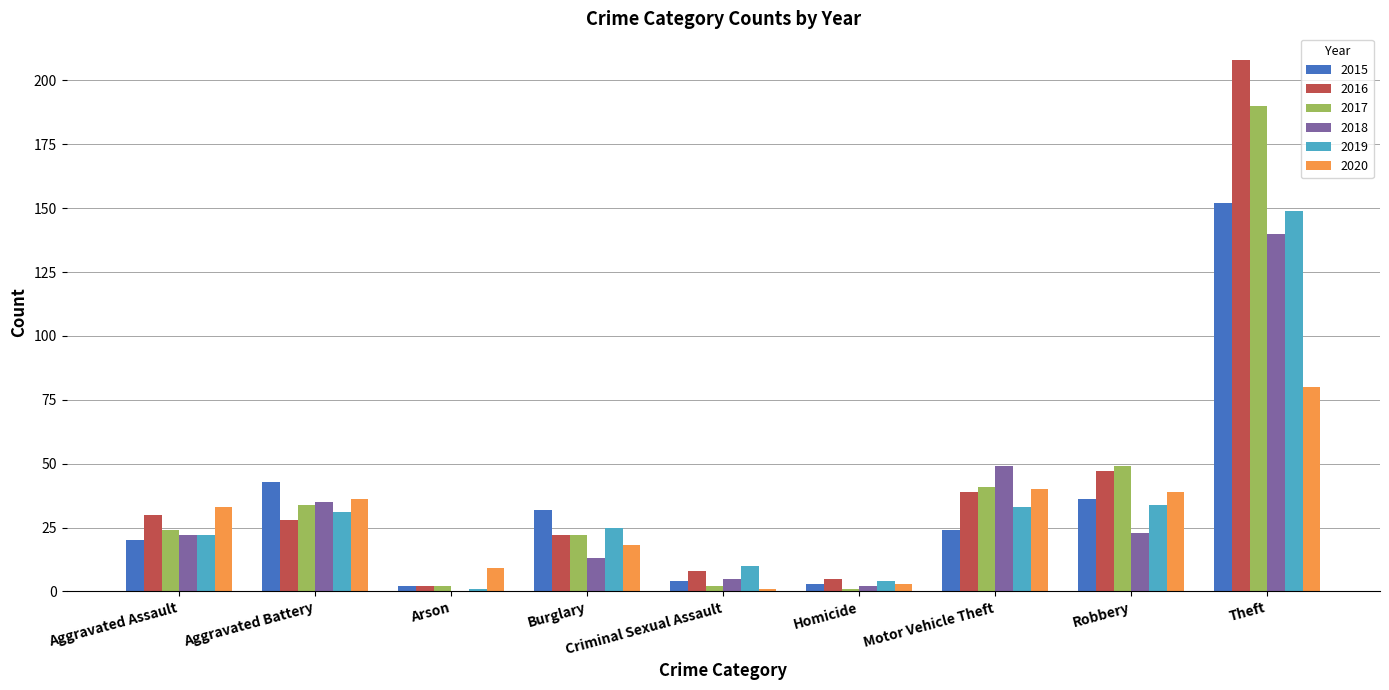

What is the average value of the 2019 series?

34